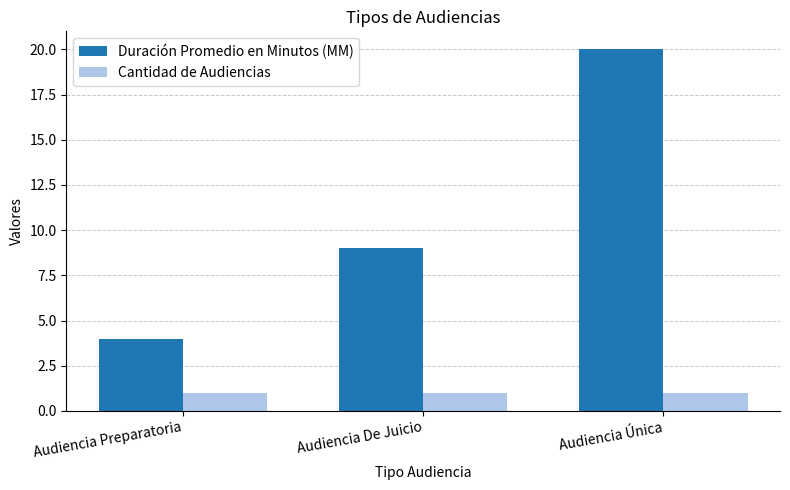

At which category is the sum across all series the highest?

Audiencia Única